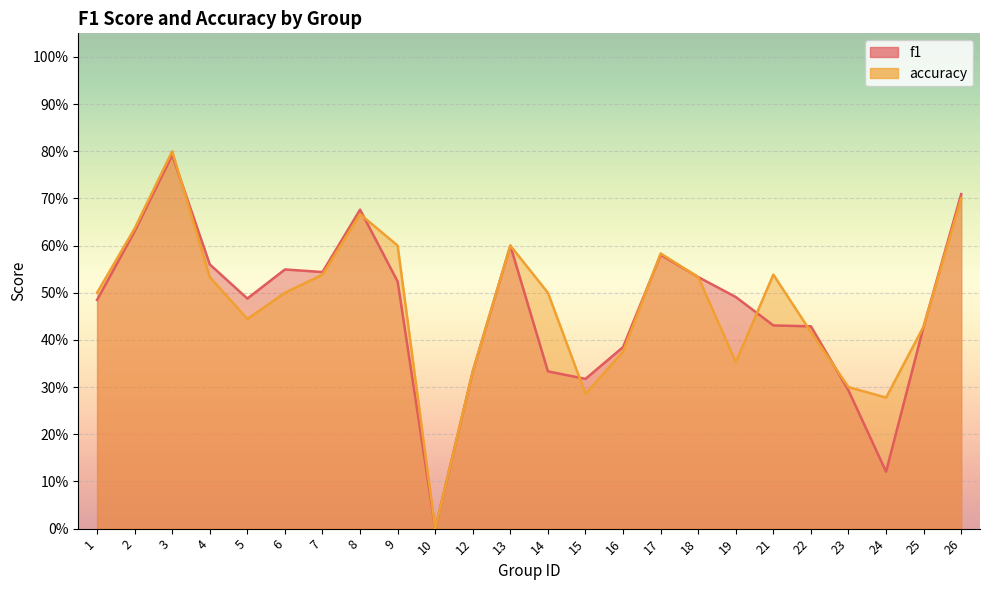

Rank the categories by f1 value from highest to lowest.

3, 26, 8, 2, 13, 17, 4, 6, 7, 18, 9, 19, 5, 1, 21, 22, 25, 16, 12, 14, 15, 23, 24, 10